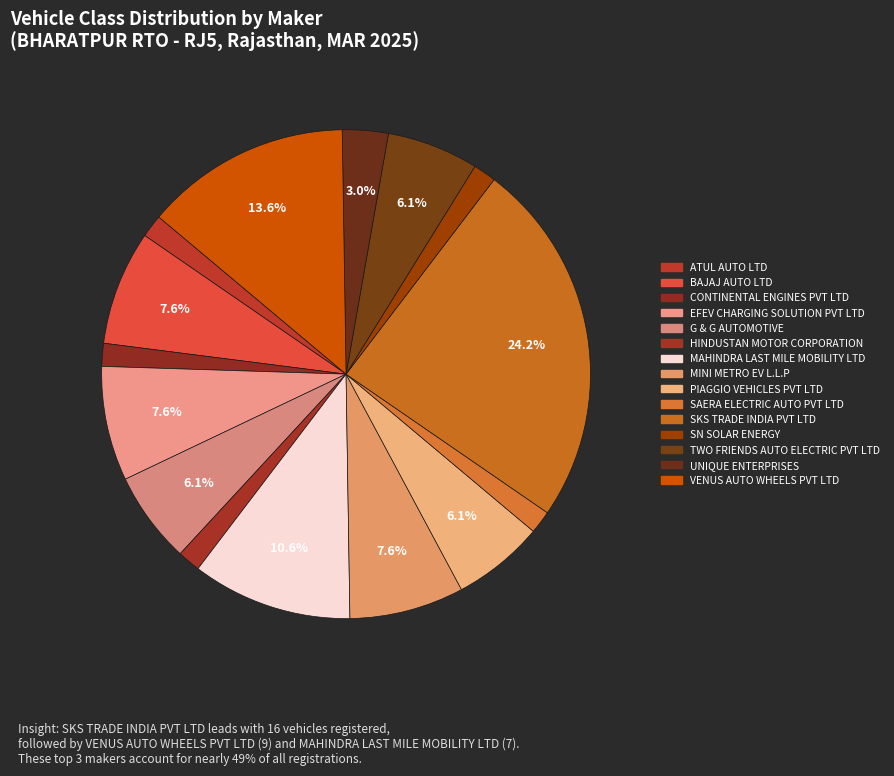

True or false: CONTINENTAL ENGINES PVT LTD accounts for 2% of the total.

True